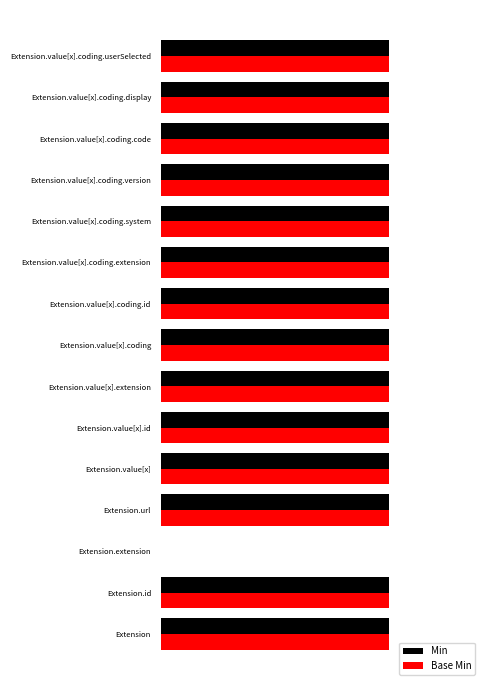

At Extension.value[x].coding, list the series in order from largest to smallest.

Min, Base Min